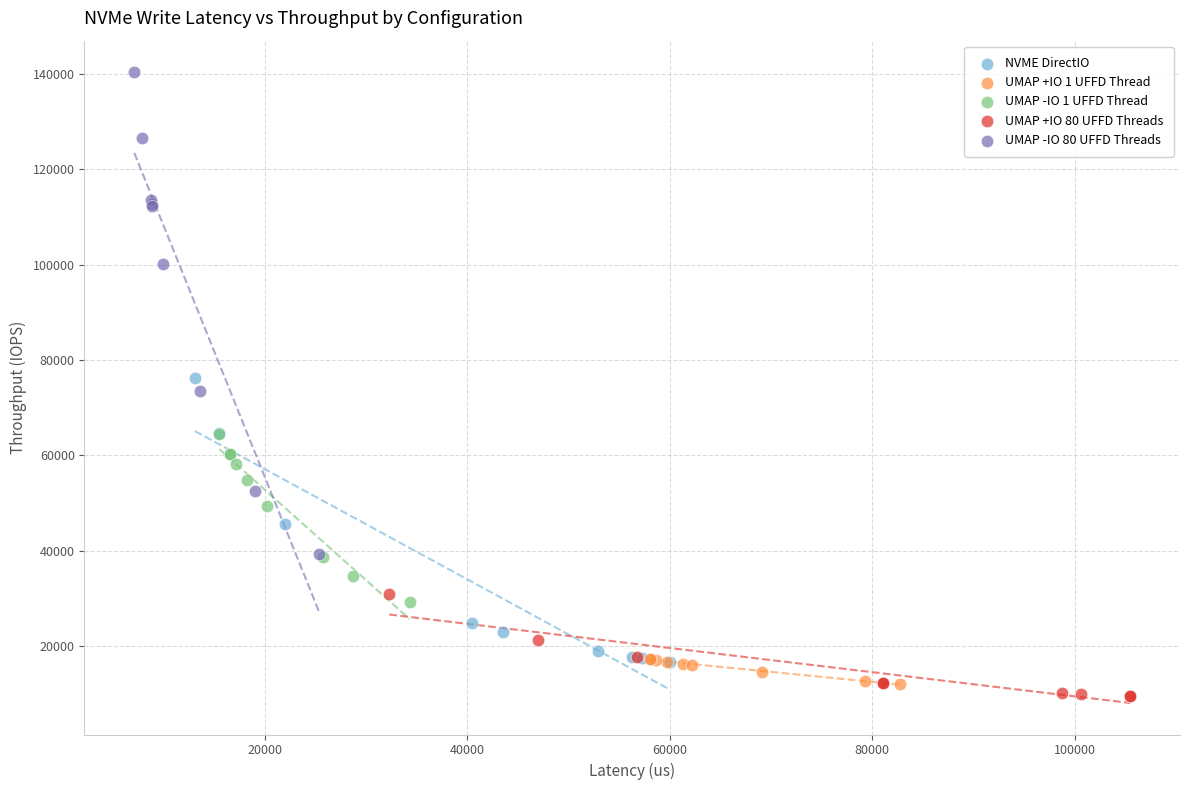

Which series contains the highest Y value?

UMAP -IO 80 UFFD Threads